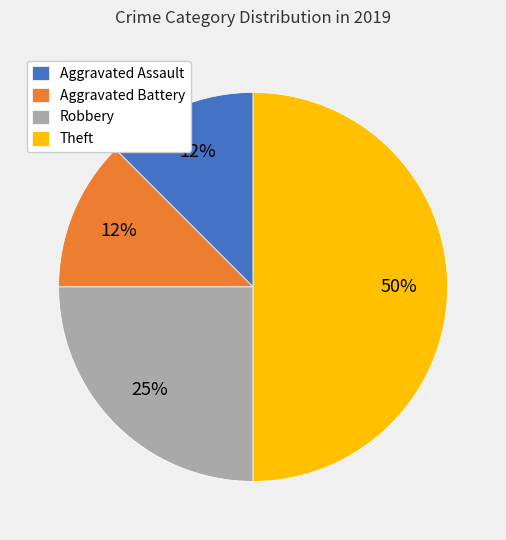

To the nearest percent, what is the average slice percentage?

25%